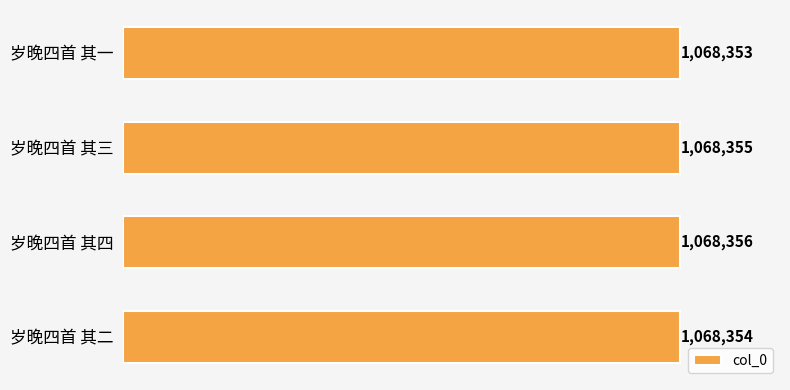

Reading bottom to top, list all the values displayed in this chart.

1068354	1068356	1068355	1068353